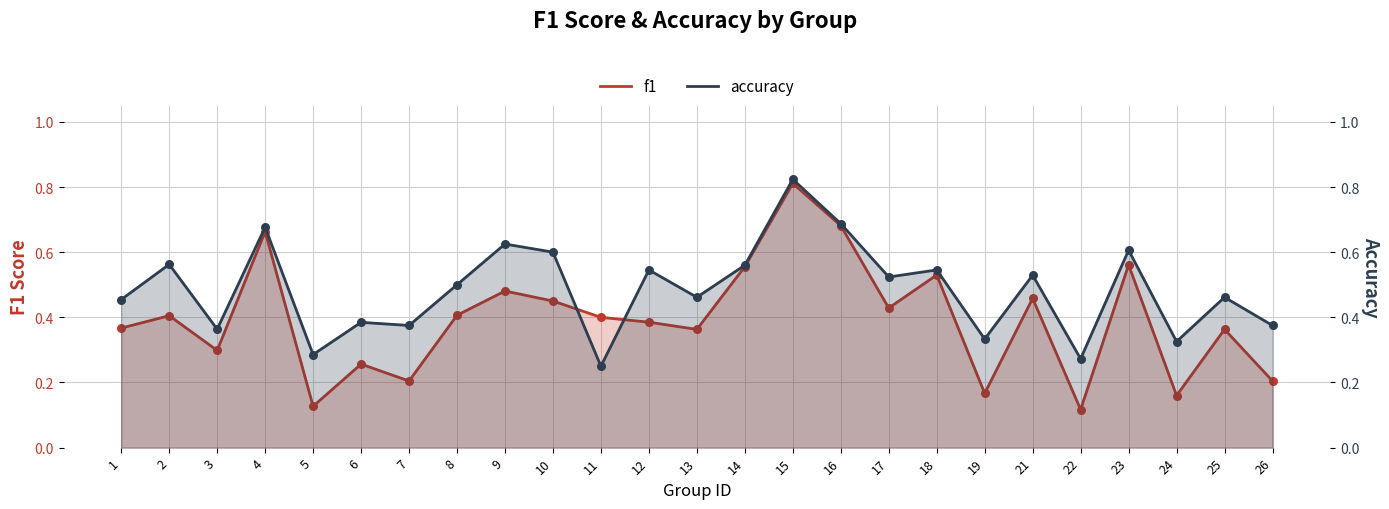

Is the value of f1 at 15 greater than the value of accuracy at 5?

Yes